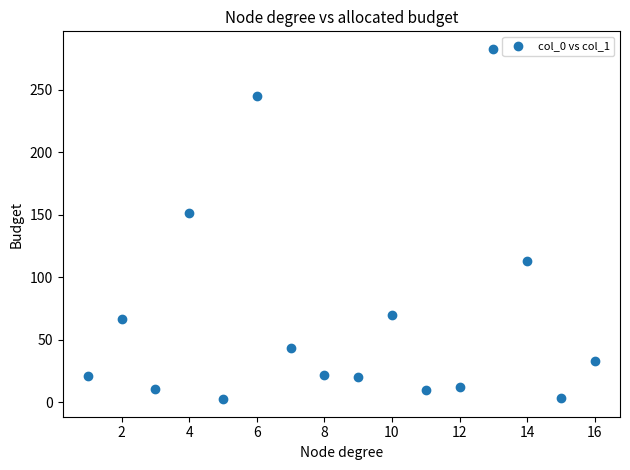

What is the range of X values (max minus min)?

15.0